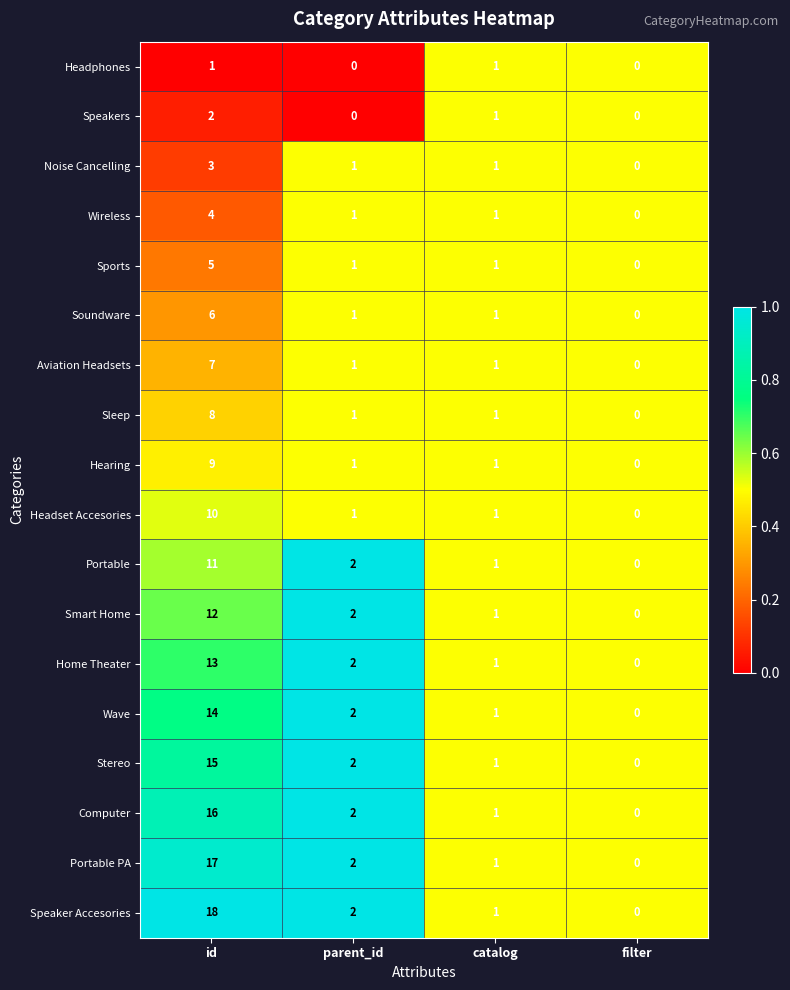

How many Soundware values are between 1 and 6?

3